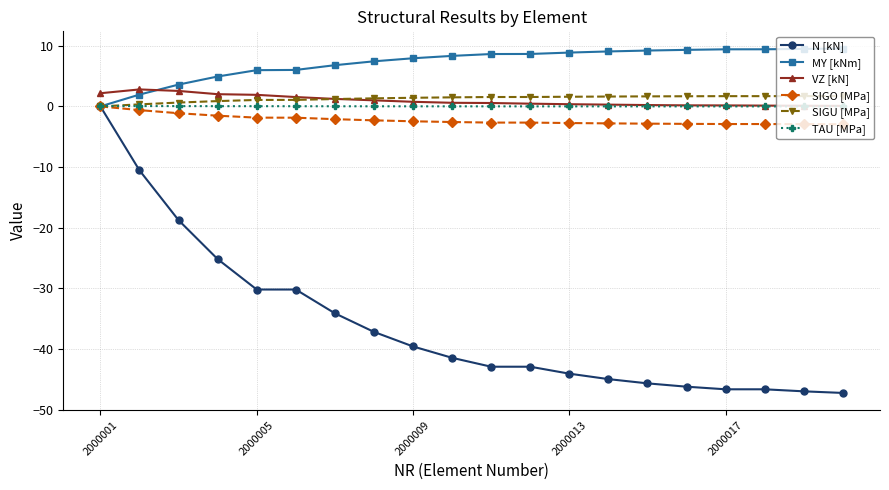

What is the value of the N [kN] point at the 17th from the left?

-46.7